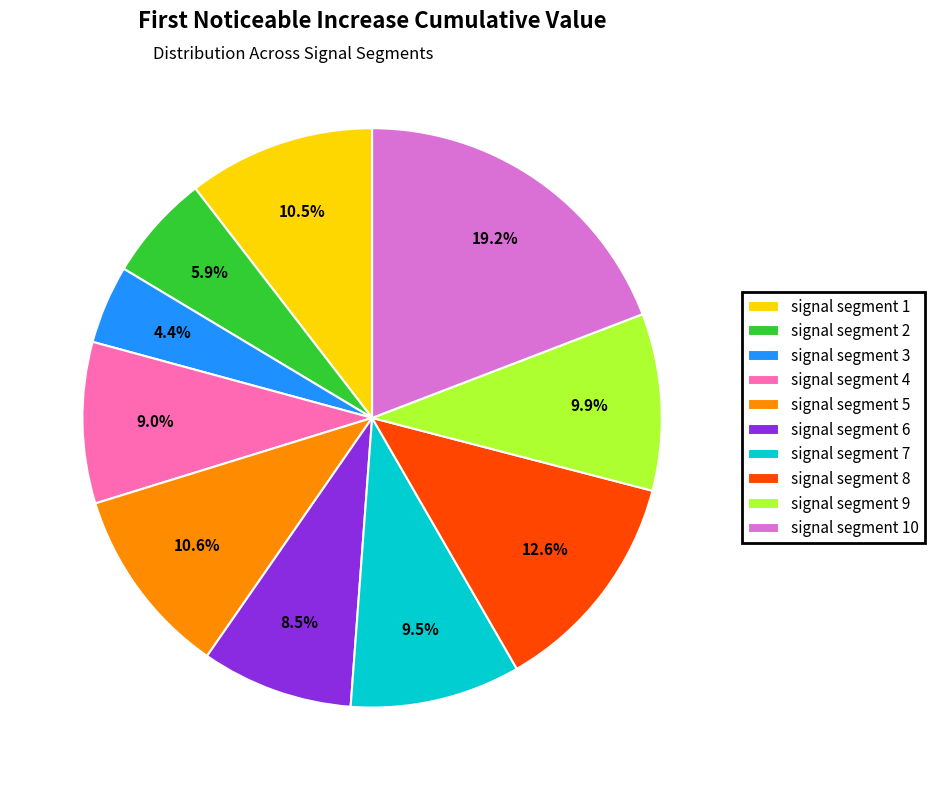

What percentage do signal segment 4 and signal segment 9 together represent?

18.9%